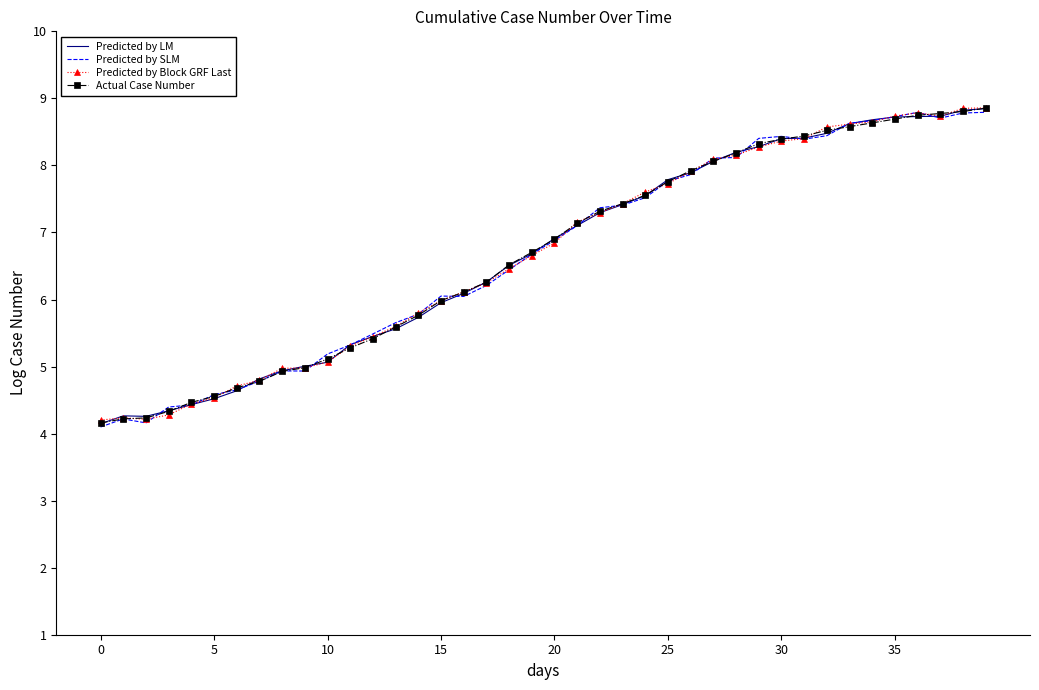

What is the minimum value shown in the chart?

4.1